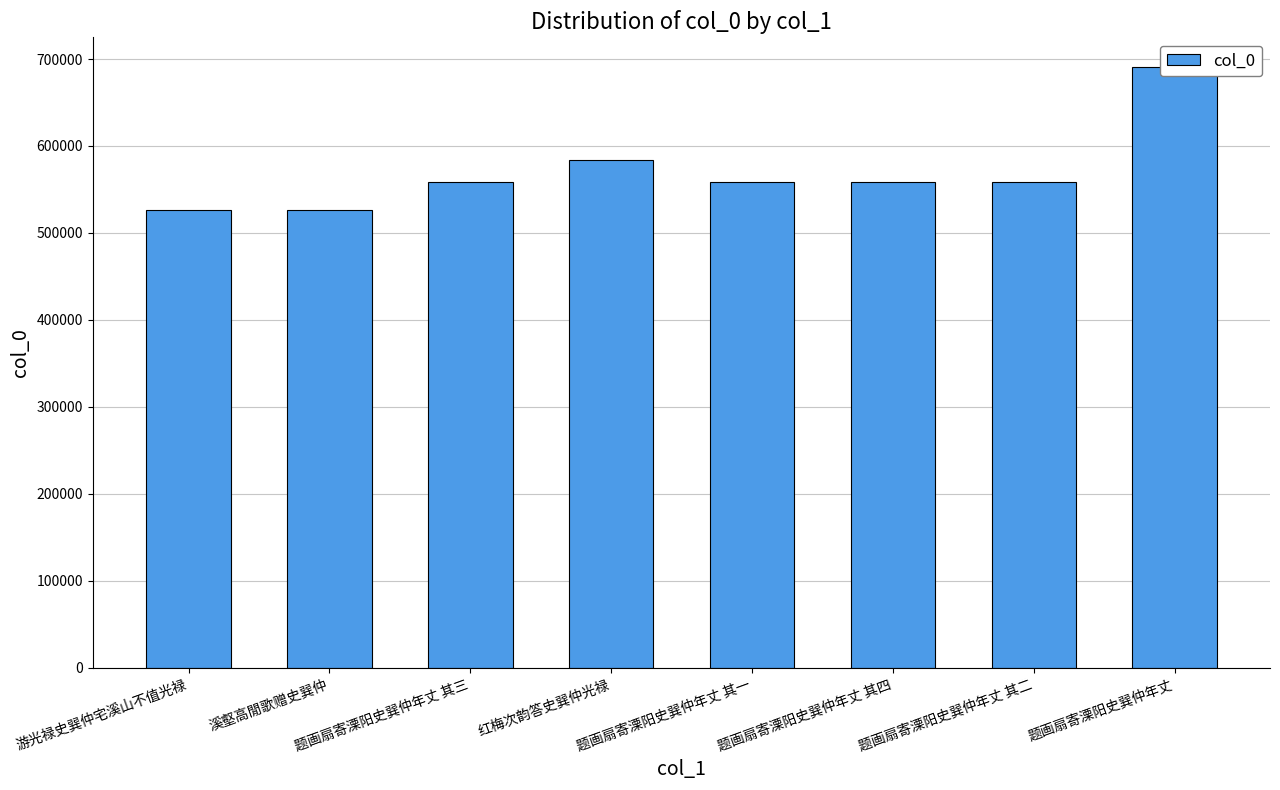

True or false: the data shows 526027 at 游光禄史巽仲宅溪山不值光禄.

True